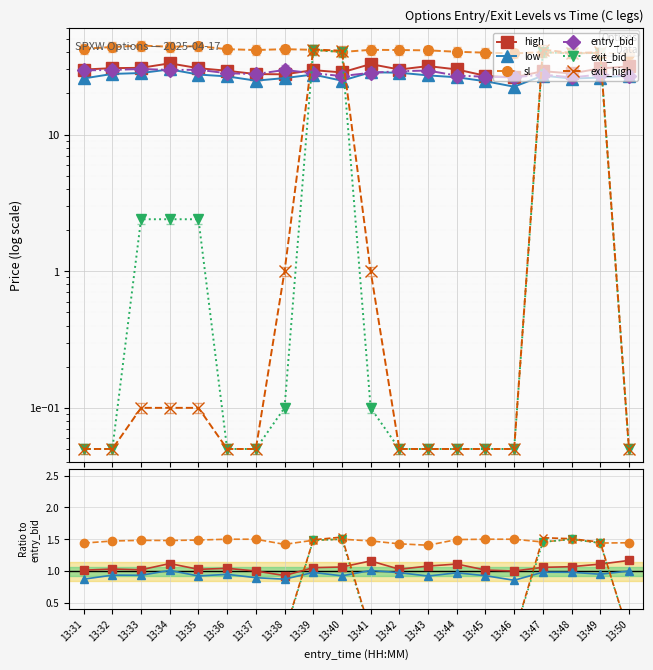

What is the value of the low point at the 15th from the left?

24.6